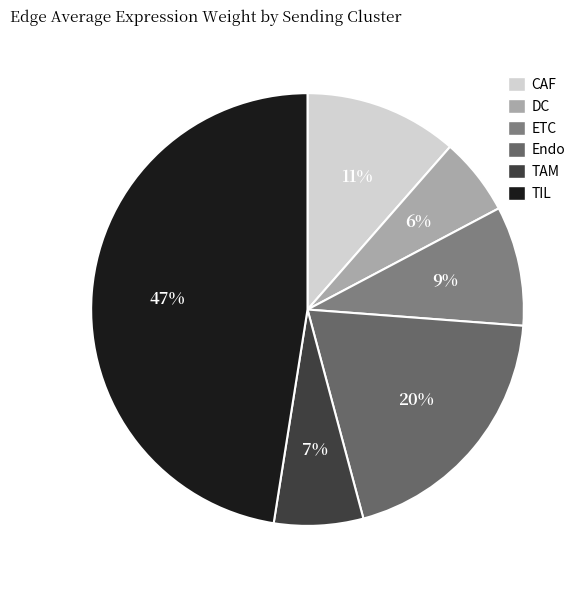

To the nearest percent, what is the combined percentage of DC and ETC?

15%